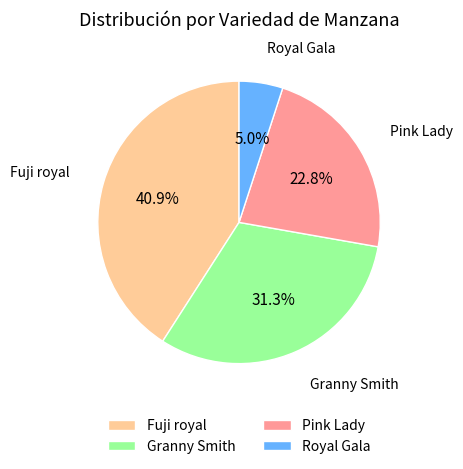

Count the number of slices in the pie.

4